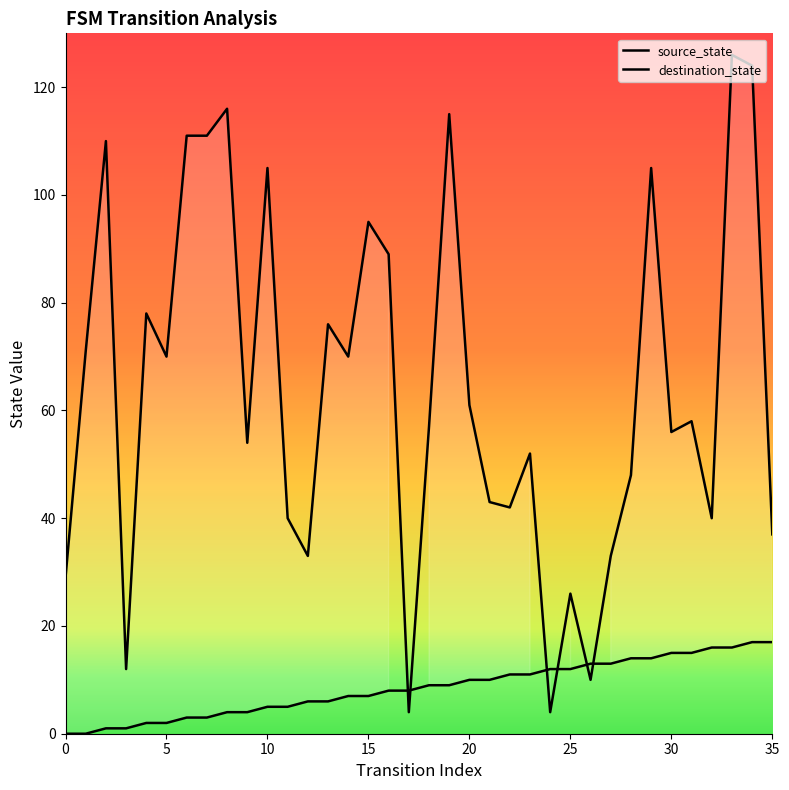

Read the destination_state value at 19, to the nearest 5.

115